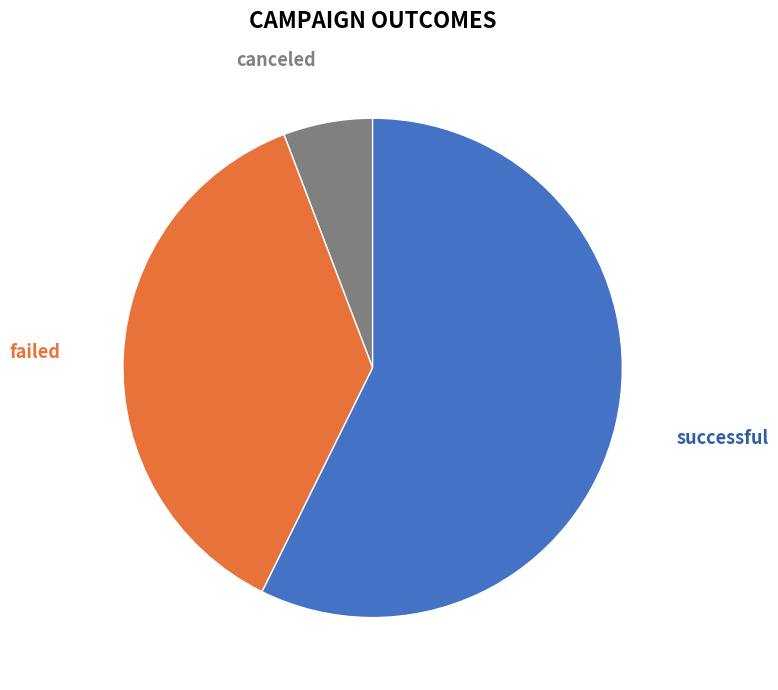

Is the sum of canceled and failed greater than half?

No